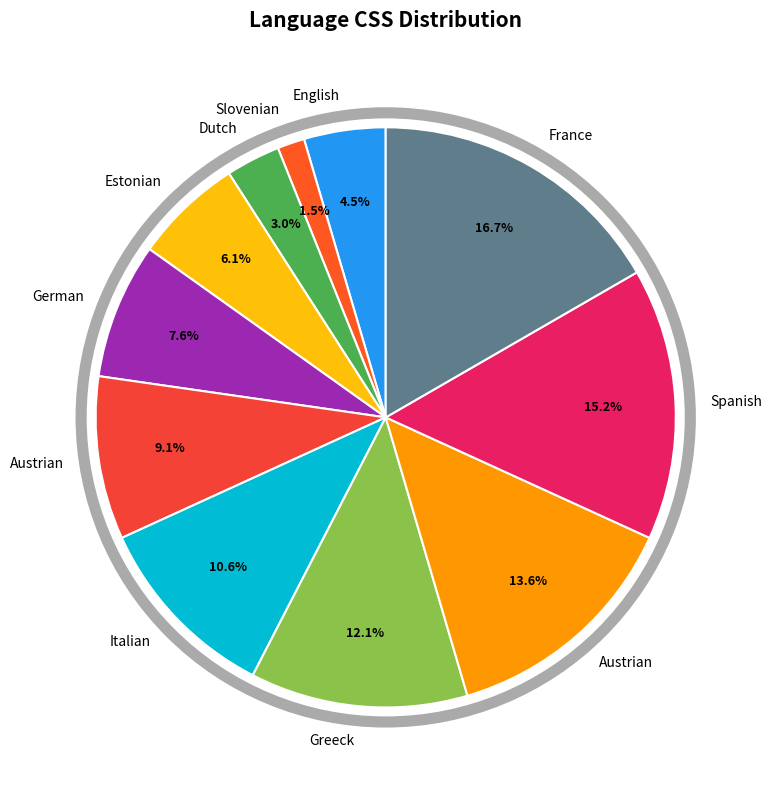

Count the number of slices in the pie.

11